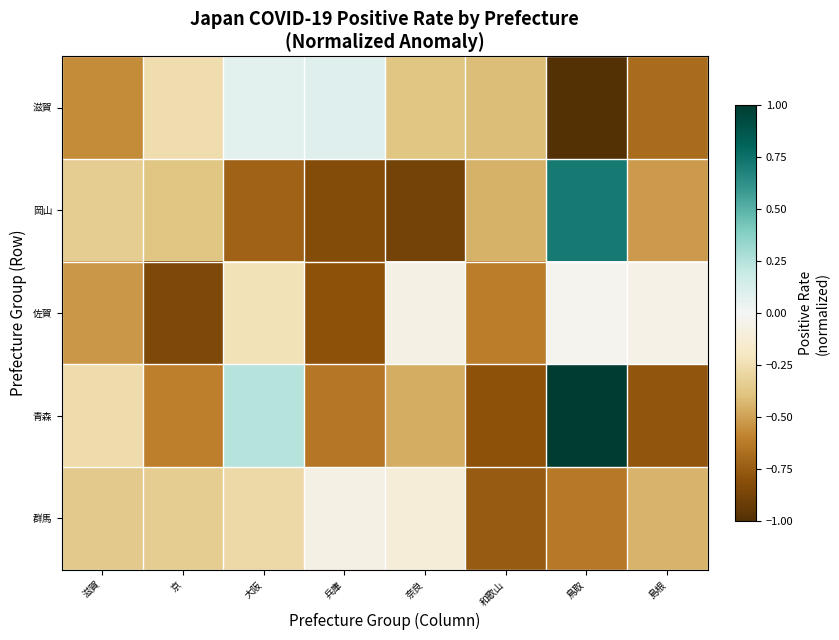

Reading left to right, list all the values displayed in this chart.

滋賀: 滋賀=-0.6	京=-0.3	大阪=0.1	兵庫=0.1	奈良=-0.4	和歌山=-0.4	鳥取=-1.0	島根=-0.7
岡山: 滋賀=-0.3	京=-0.4	大阪=-0.7	兵庫=-0.8	奈良=-0.9	和歌山=-0.5	鳥取=0.7	島根=-0.5
佐賀: 滋賀=-0.5	京=-0.8	大阪=-0.2	兵庫=-0.8	奈良=-0.1	和歌山=-0.6	鳥取=-0.0	島根=-0.1
青森: 滋賀=-0.3	京=-0.6	大阪=0.2	兵庫=-0.6	奈良=-0.5	和歌山=-0.8	鳥取=1.0	島根=-0.8
群馬: 滋賀=-0.4	京=-0.3	大阪=-0.3	兵庫=-0.1	奈良=-0.1	和歌山=-0.8	鳥取=-0.6	島根=-0.4